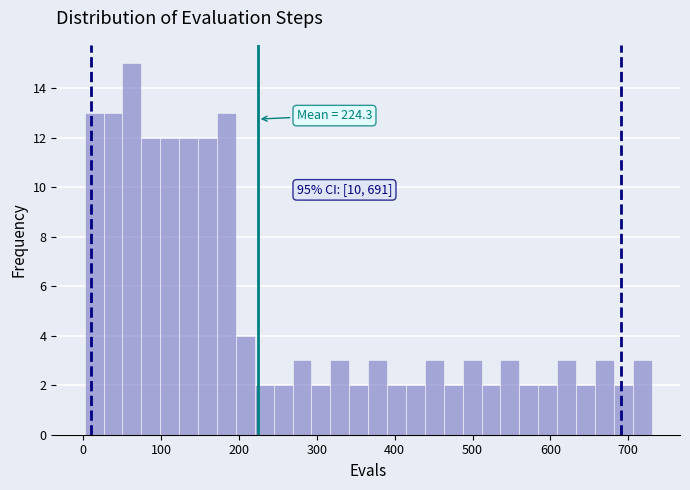

Around what value on the x-axis is the tallest bar? Give the approximate position of its centre, as read against the axis.

60